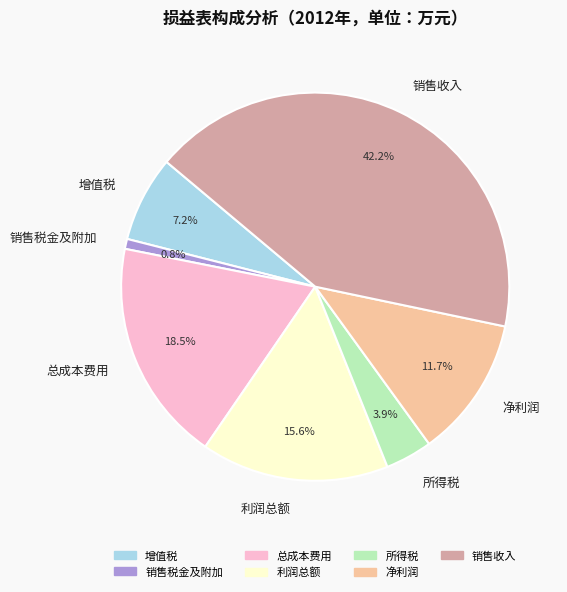

Approximately how many times larger is the value at 销售收入 compared to 总成本费用?

2.3